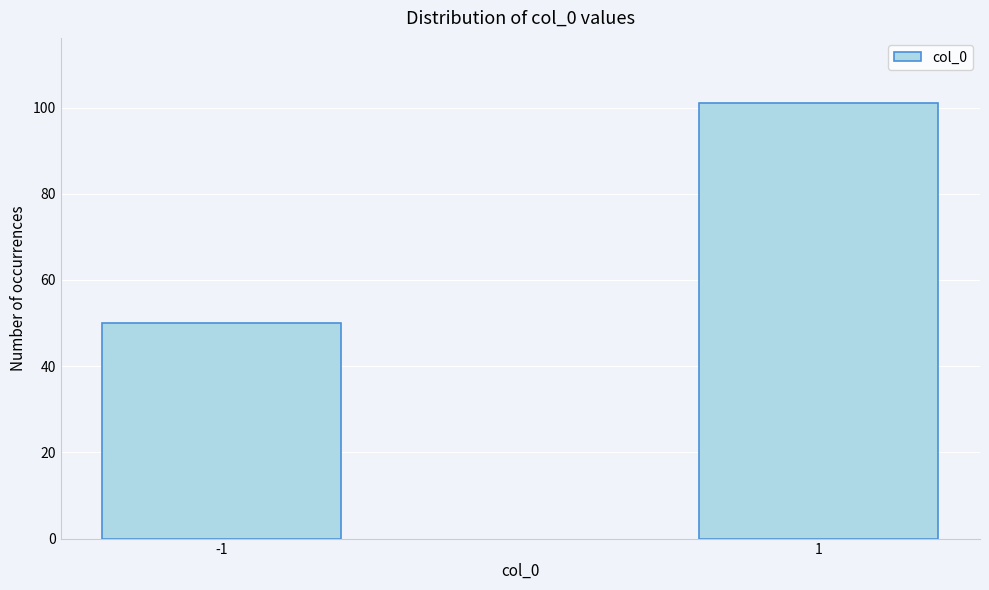

Reading right to left, extract all data points from this chart.

1=101	-1=50